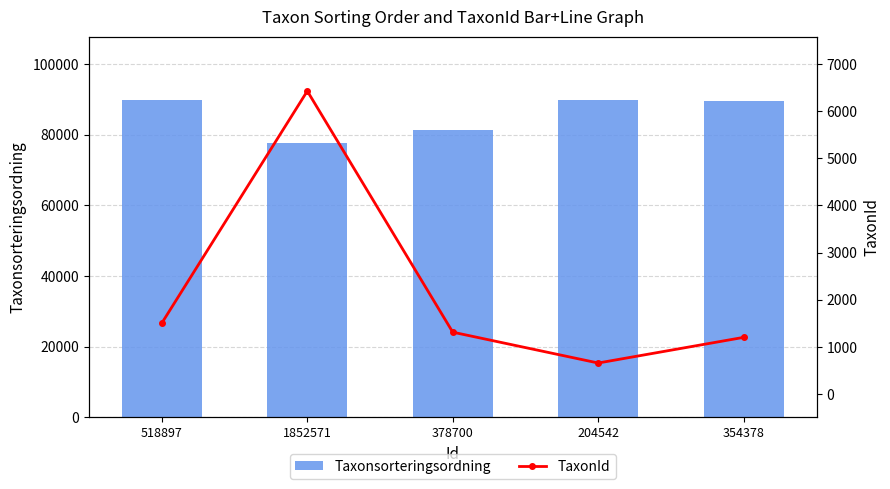

Reading left to right, transcribe all the data shown in this chart.

Taxonsorteringsordning: 518897=89741	1852571=77505	378700=81235	204542=89672	354378=89391
TaxonId: 518897=1506	1852571=6425	378700=1312	204542=658	354378=1202